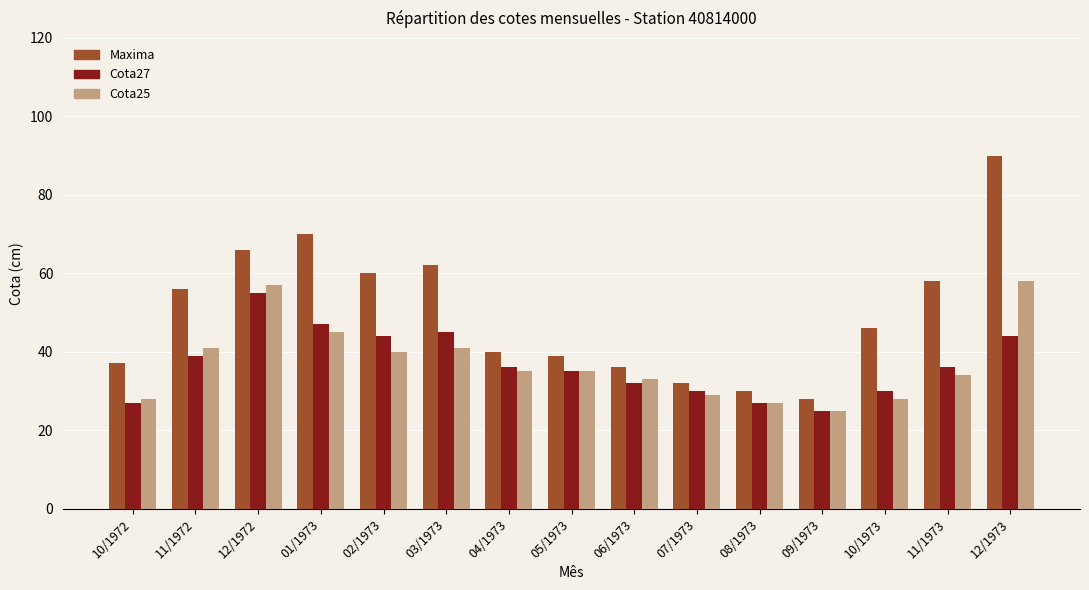

Reading right to left, extract all data points from this chart.

Maxima: 90	58	46	28	30	32	36	39	40	62	60	70	66	56	37
Cota27: 44	36	30	25	27	30	32	35	36	45	44	47	55	39	27
Cota25: 58	34	28	25	27	29	33	35	35	41	40	45	57	41	28